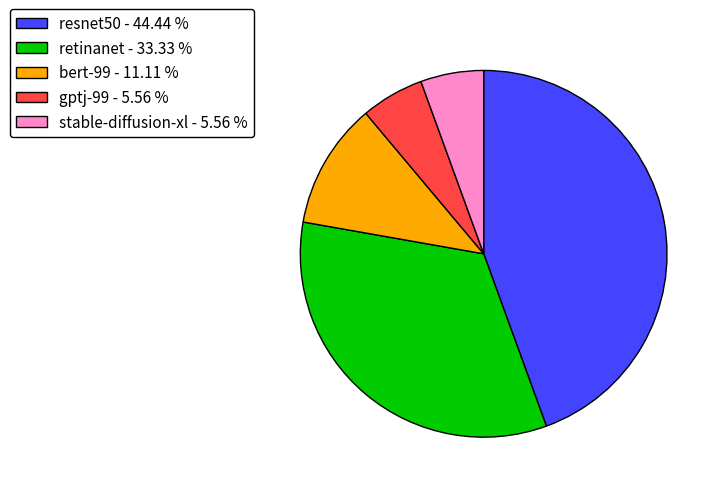

Does any single category account for the majority?

No